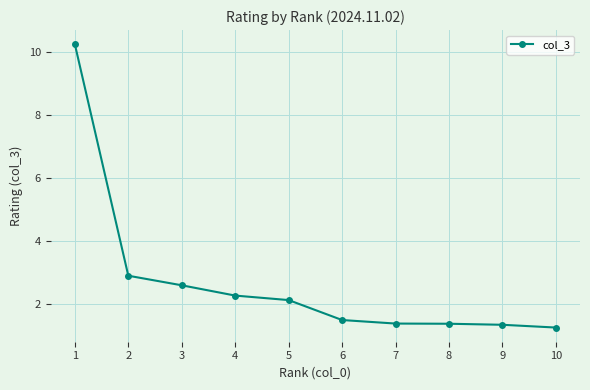

What is the sum of the values at 10 and 4?

3.5